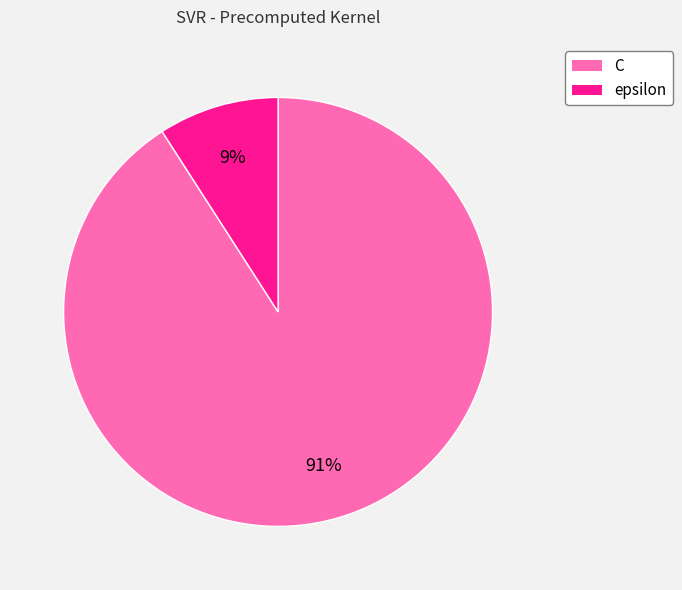

What percentage is the epsilon slice, to the nearest percent?

9%